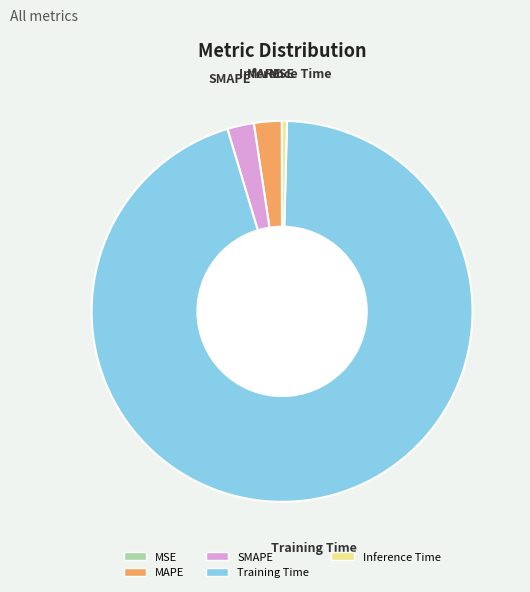

Is Training Time the majority of the pie?

Yes